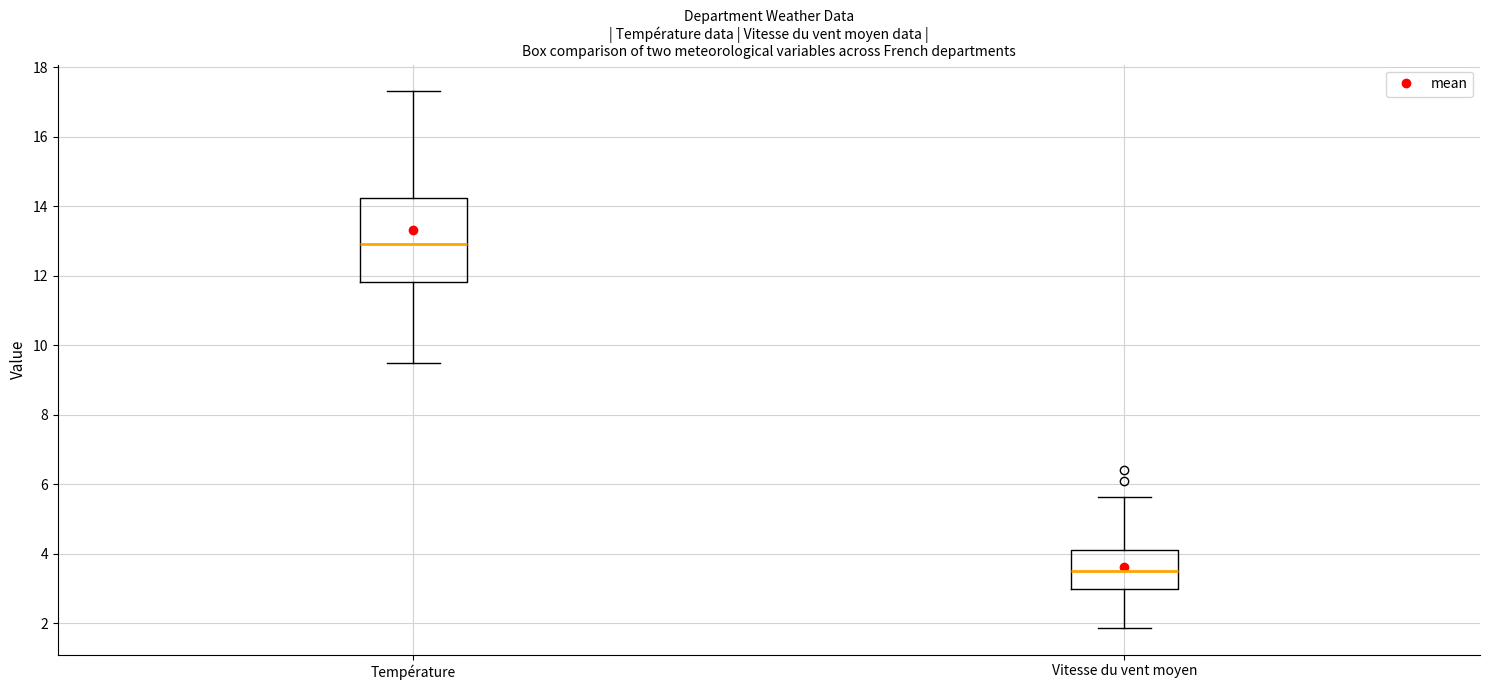

Reading left to right, transcribe this box plot: for each box, give where its median line is, the range the box spans, and where its two whiskers end, as read against the y-axis. The values are not printed on the chart, so give them approximately, as read against the axis.

Température: median 13.0, box 11.8 to 14.2, whiskers 9.4 to 17.4
Vitesse du vent moyen: median 3.6, box 3.0 to 4.2, whiskers 1.8 to 5.6